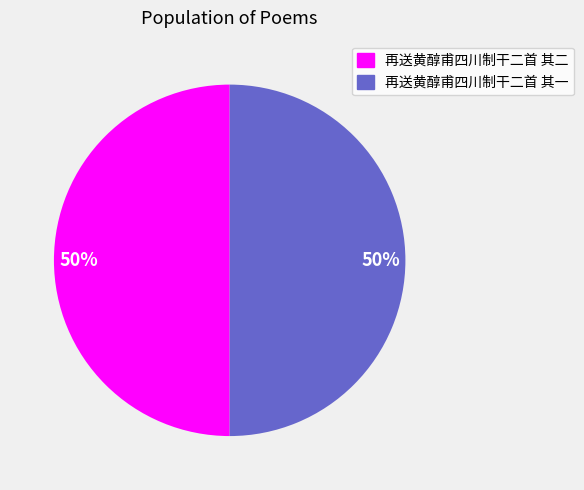

To the nearest percent, what is the average slice percentage?

50%